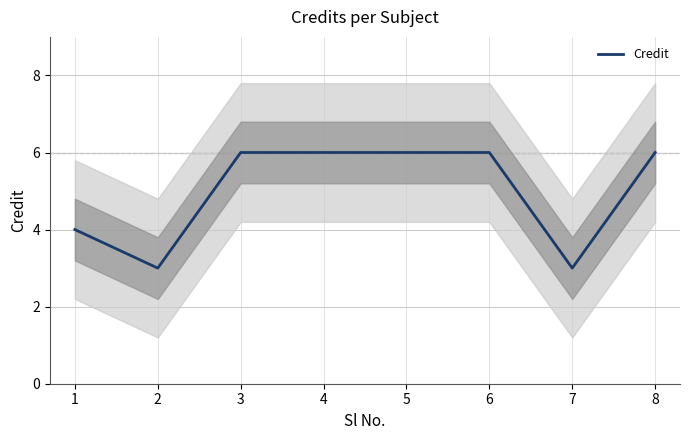

What is the maximum value shown in the chart?

6